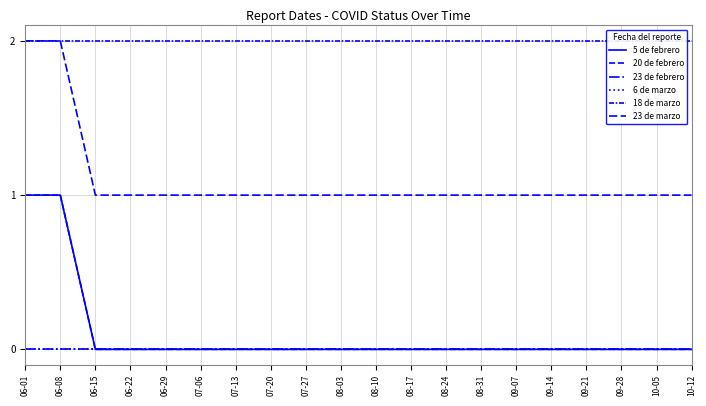

What is the label of the 1st point from the left?

06-01